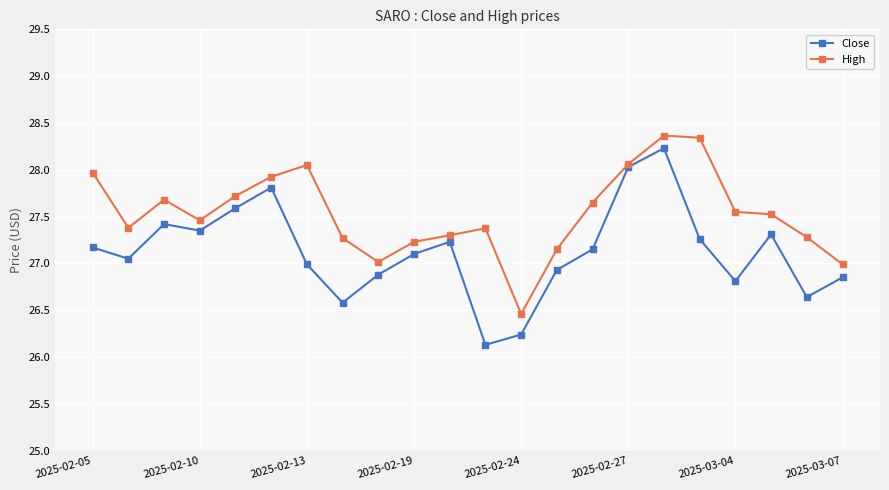

Does the chart display data point markers on the line(s)?

Yes